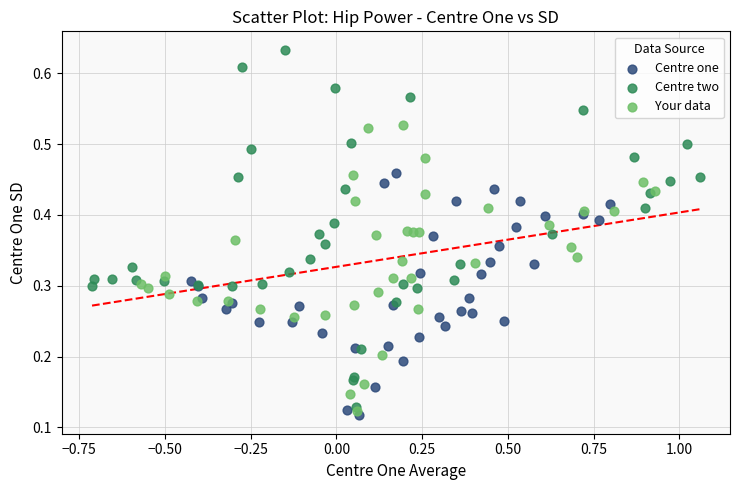

Which series reaches the maximum Y coordinate?

Centre two